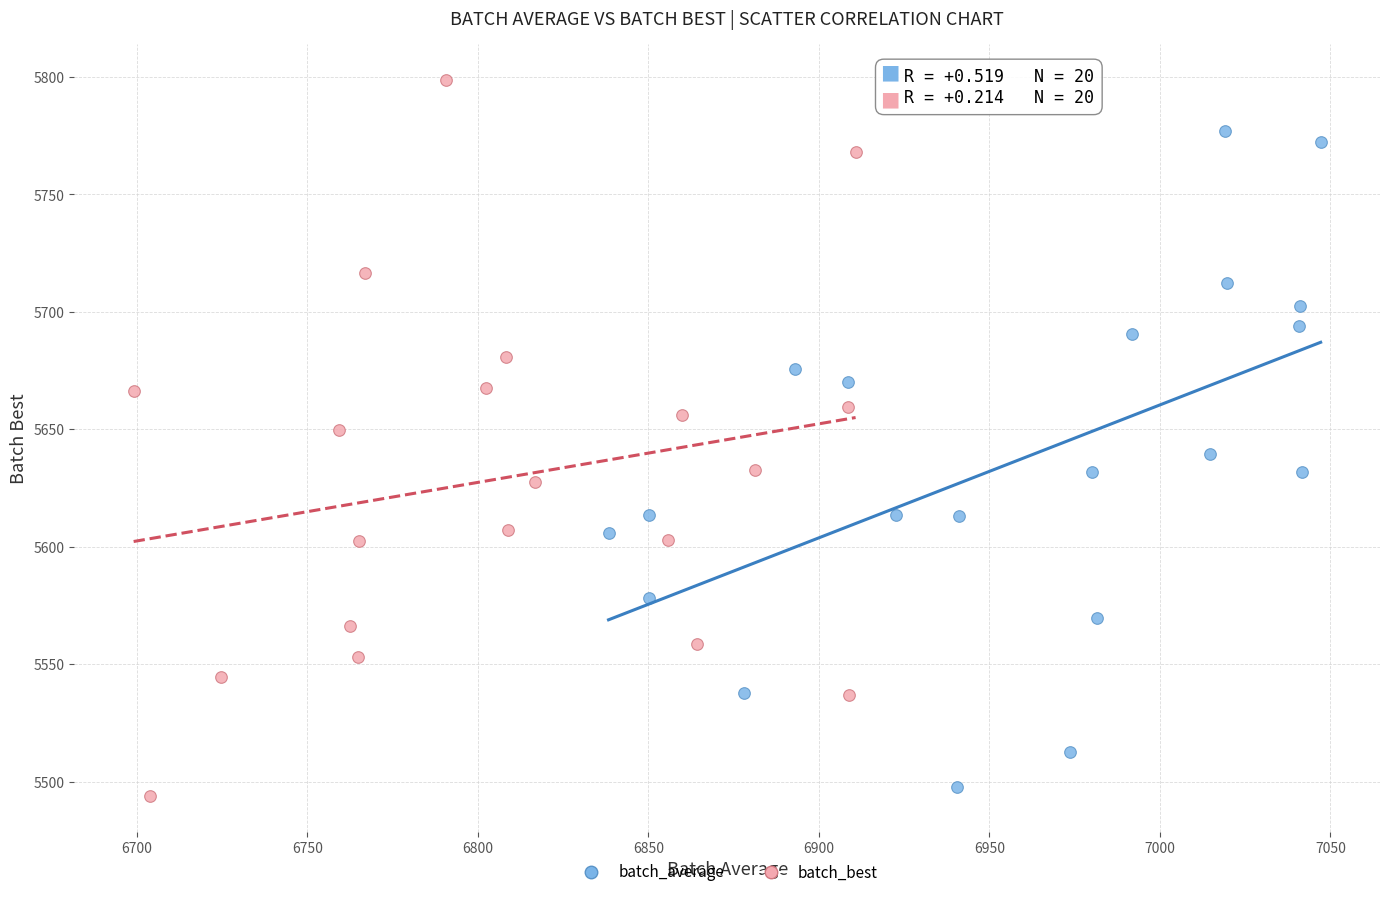

Which series contains the lowest Y value?

batch_best